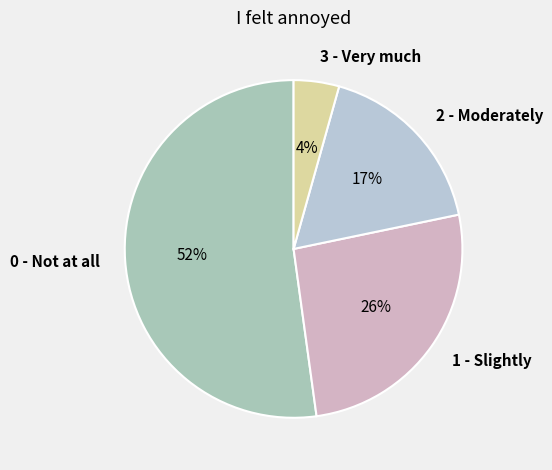

Combined, do 3 - Very much and 0 - Not at all account for over 50%?

Yes